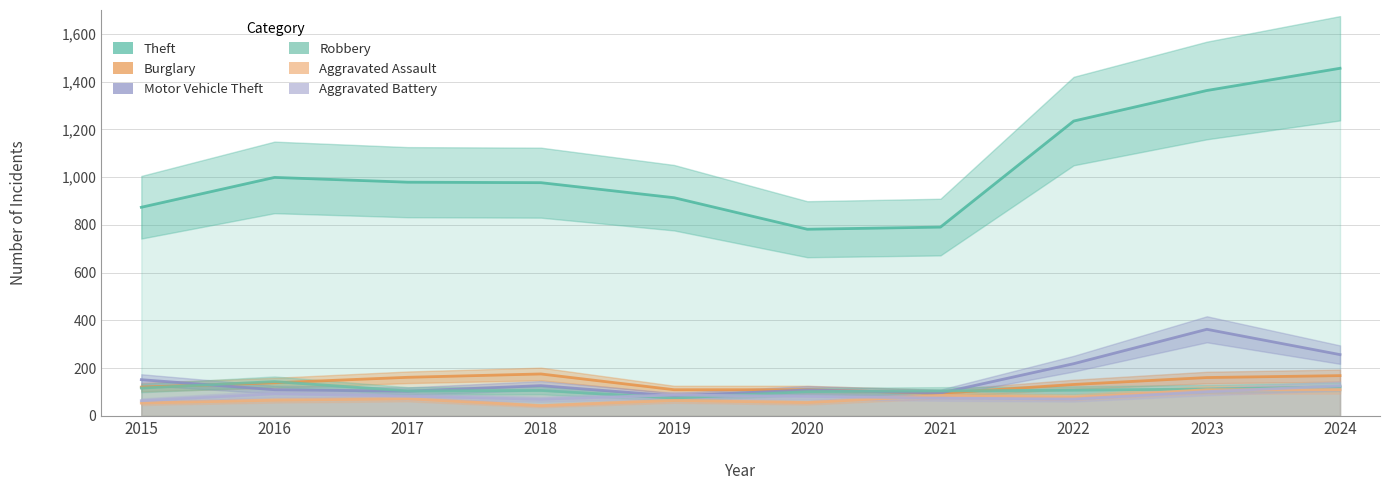

What is the approximate value of Theft at 2016, to the nearest 50?

1000